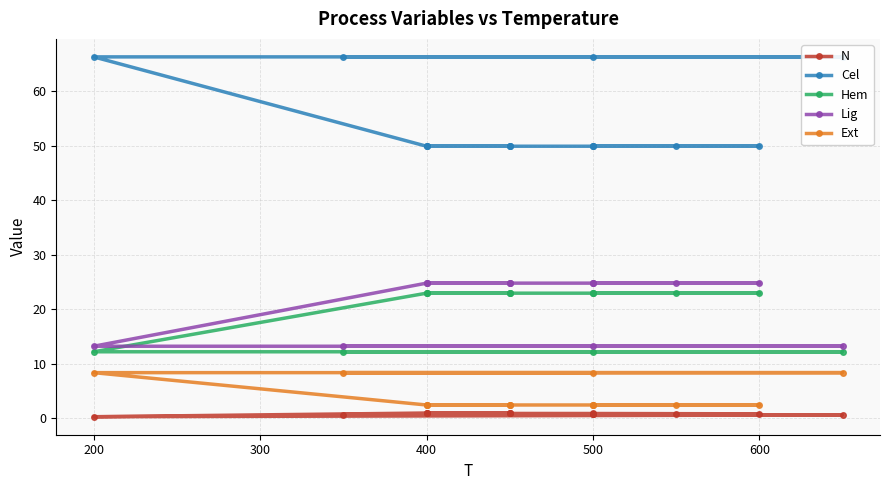

What is the label of the 5th point from the left?

400